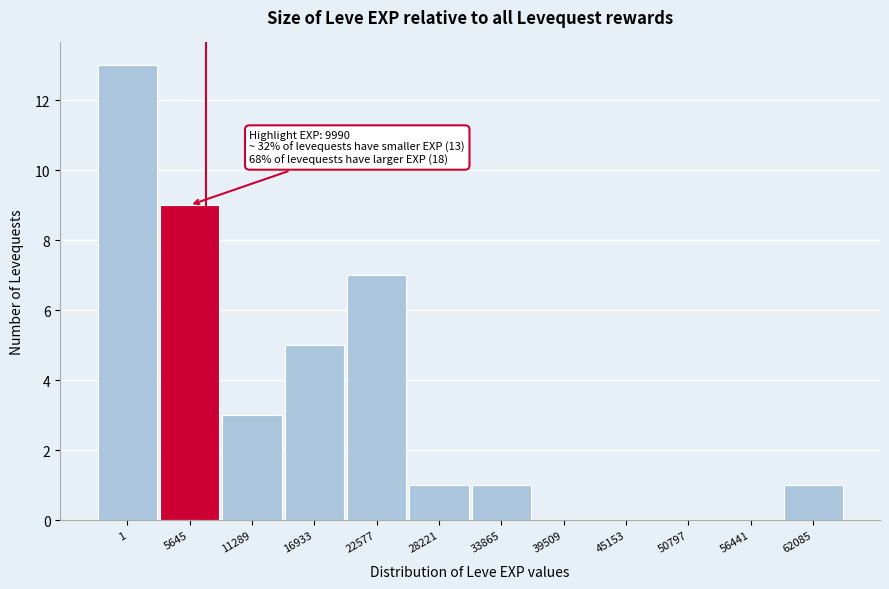

Reading left to right, transcribe all the data shown in this chart.

1=13	5645=9	11289=3	16933=5	22577=7	28221=1	33865=1	39509=0	45153=0	50797=0	56441=0	62085=1